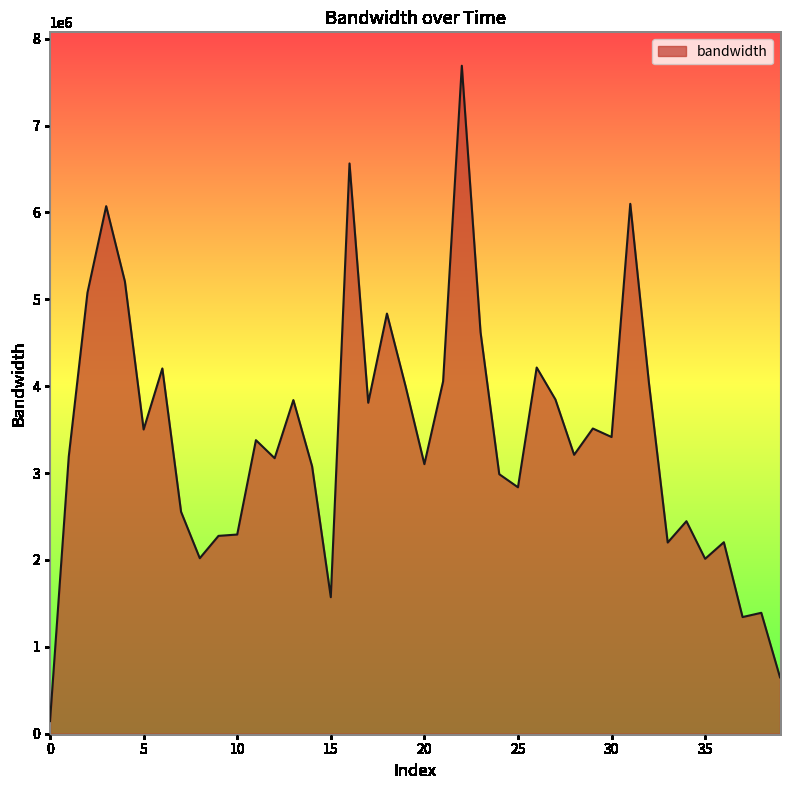

What is the maximum value shown in the chart?

7688192